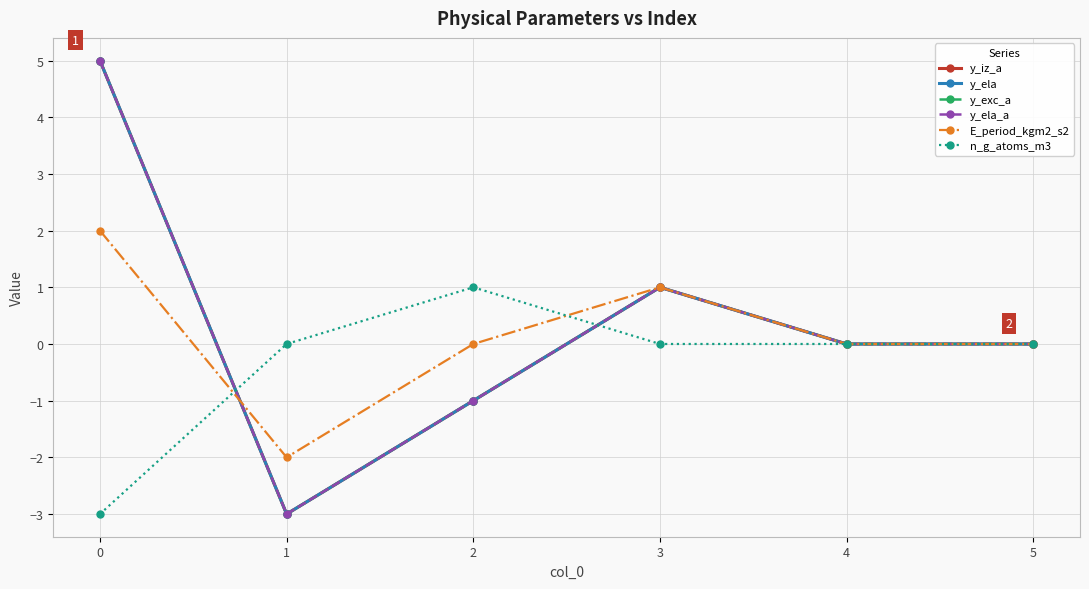

Is it true that n_g_atoms_m3 equals -1 at 0?

False